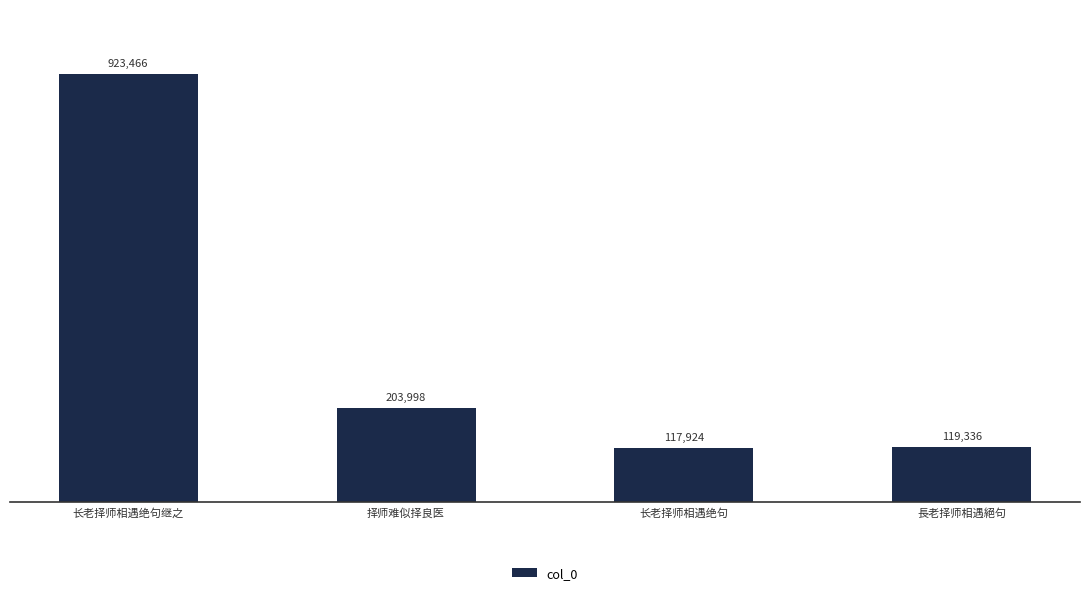

What is the label of the 1st bar from the right?

長老择师相遇絕句